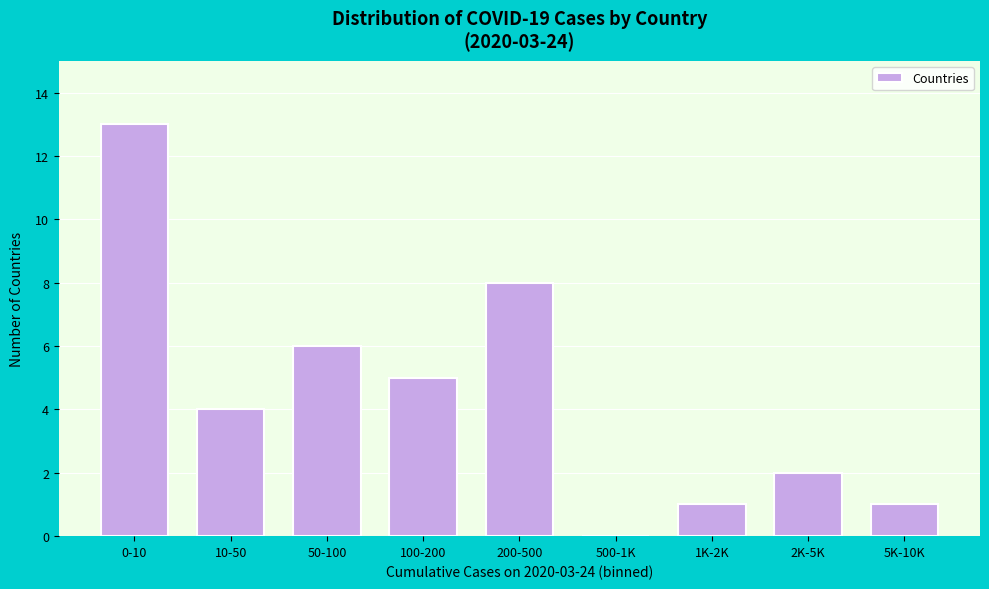

Reading right to left, transcribe all the data shown in this chart.

5K-10K=1	2K-5K=2	1K-2K=1	500-1K=0	200-500=8	100-200=5	50-100=6	10-50=4	0-10=13